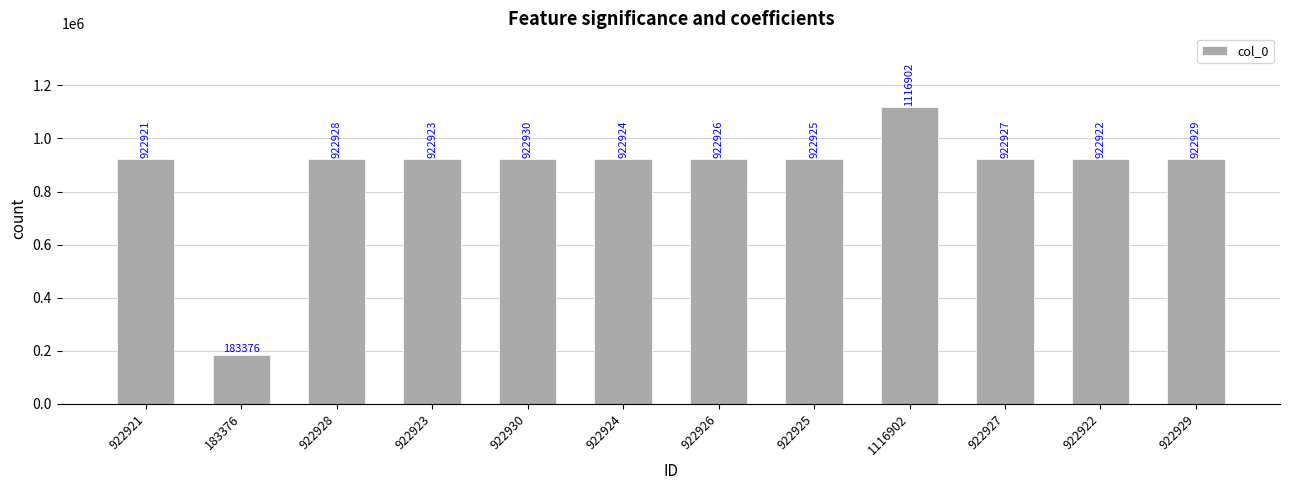

Rank the categories by value from highest to lowest.

1116902, 922930, 922929, 922928, 922927, 922926, 922925, 922924, 922923, 922922, 922921, 183376